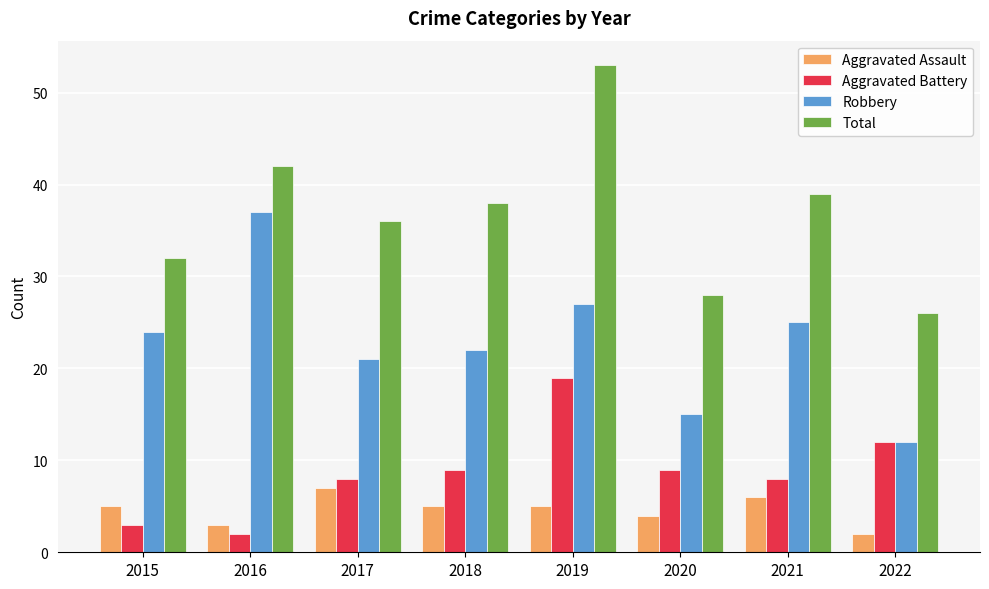

The value of Total at 2020 is 28. True or false?

True